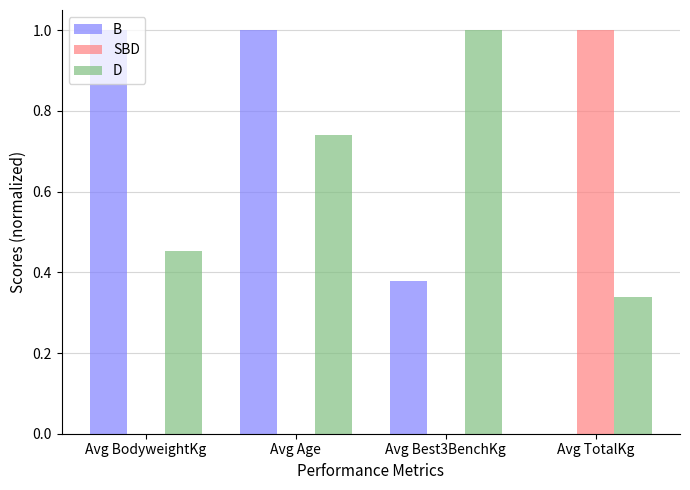

The value of SBD at Avg BodyweightKg is 0.0. True or false?

True